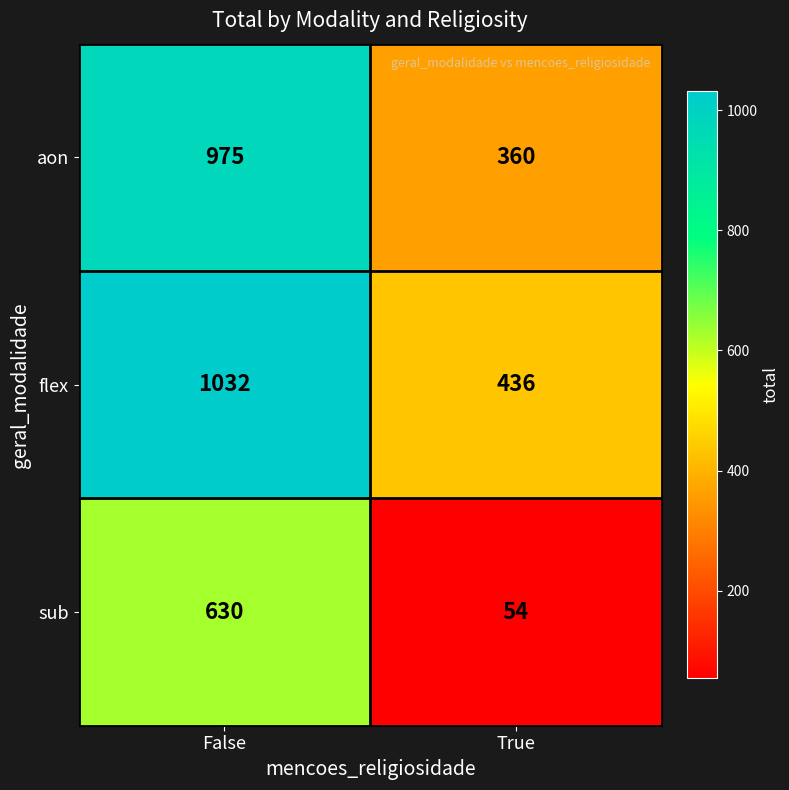

Read the aon value at False, to the nearest 10.

980